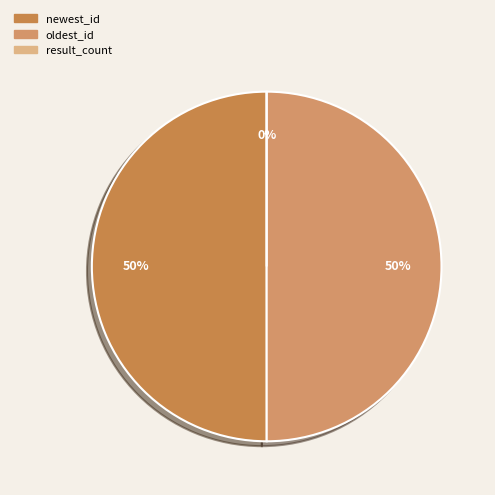

Is newest_id the majority of the pie?

Yes